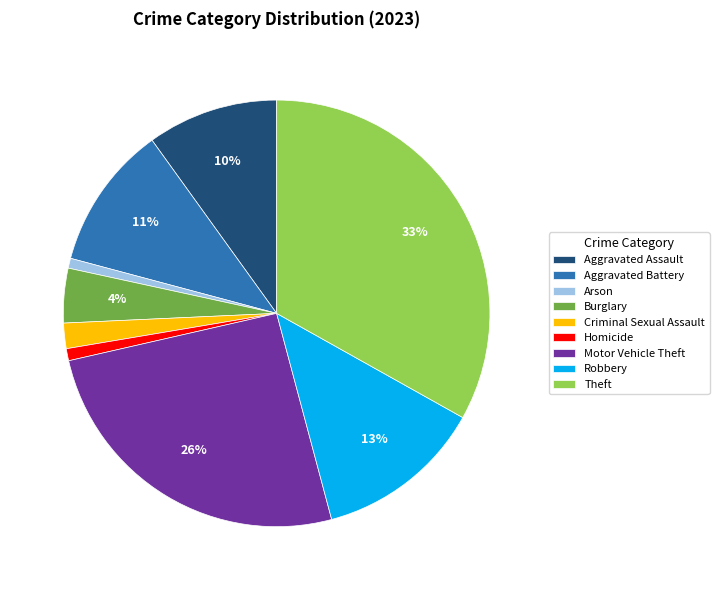

To the nearest percent, what is the difference between the largest and smallest slice percentages?

32%